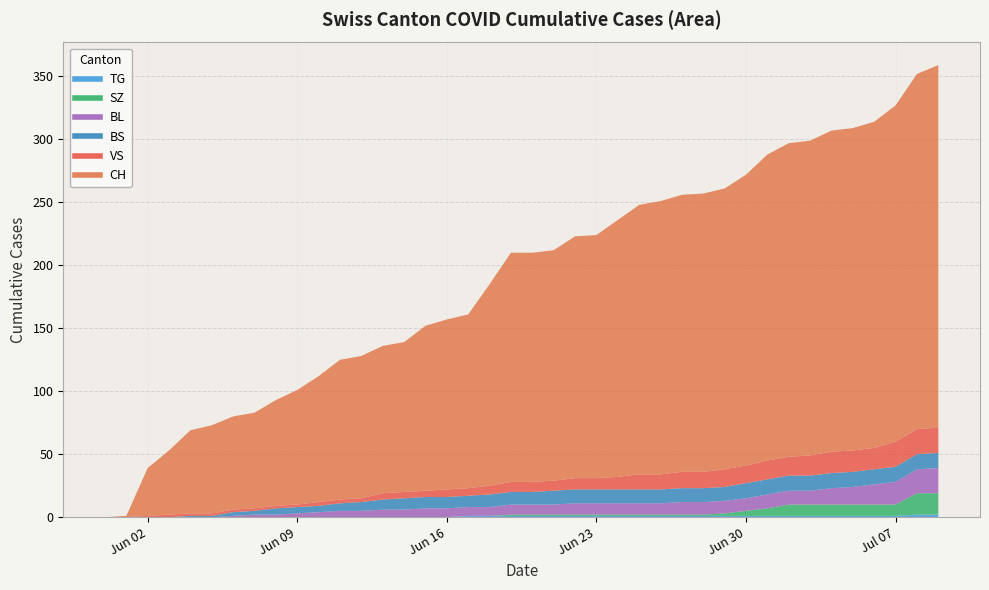

What is the maximum value shown in the chart?

288